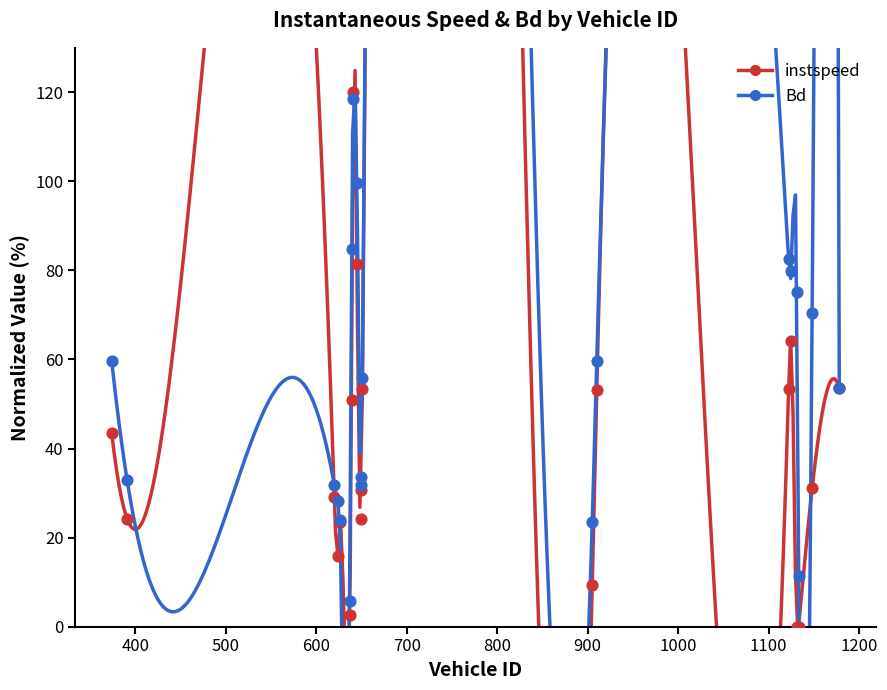

Which series has the largest Y range (max minus min)?

instspeed